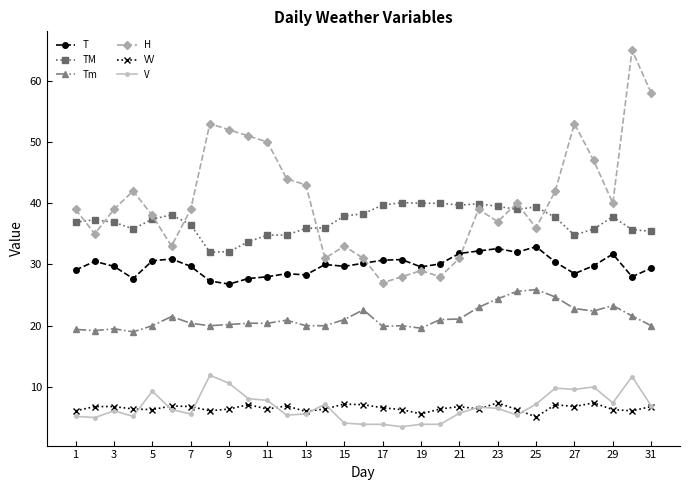

Does the chart have visible grid lines?

No